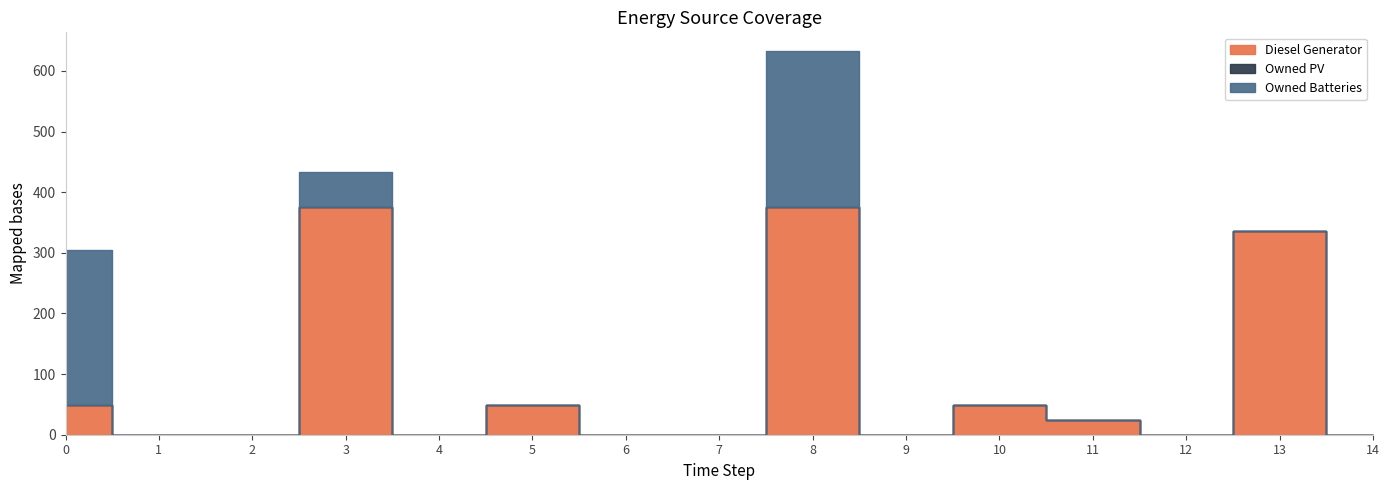

True or false: Diesel Generator and Owned Batteries cross at least once.

False